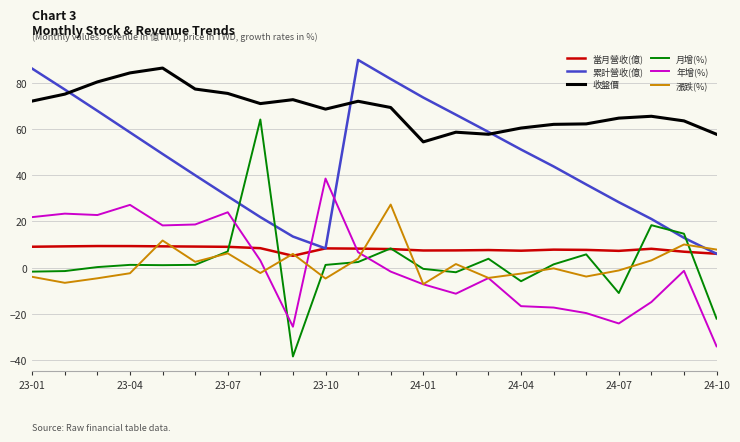

Which series has the largest range (max minus min)?

月增(%)